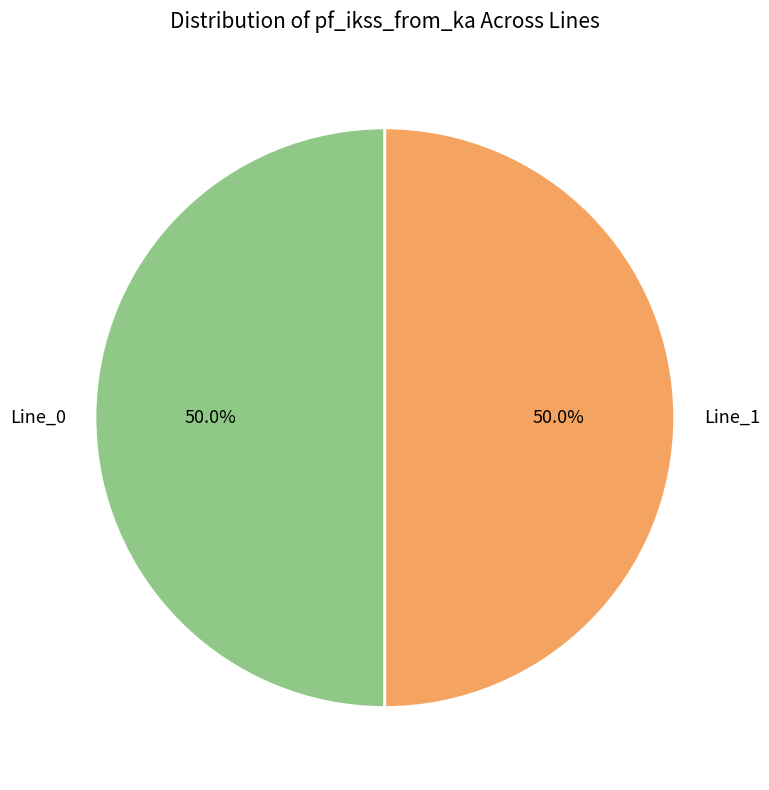

What percentage do Line_1 and Line_0 together represent?

100.0%